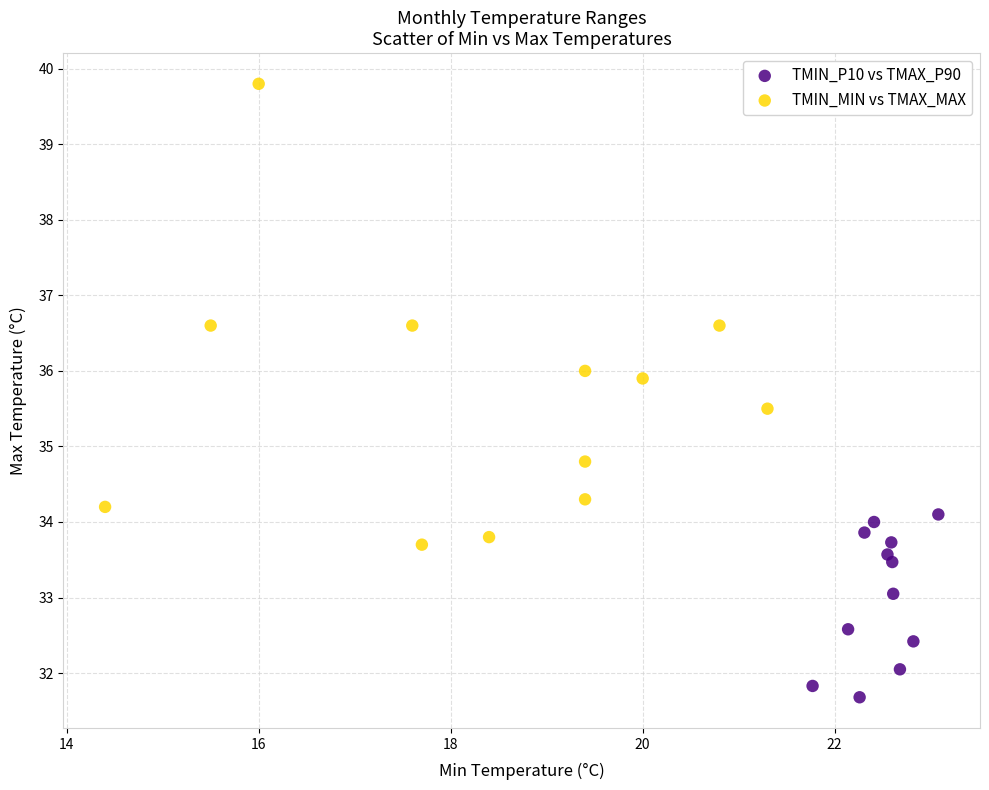

Which series reaches the minimum Y coordinate?

TMIN_P10 vs TMAX_P90